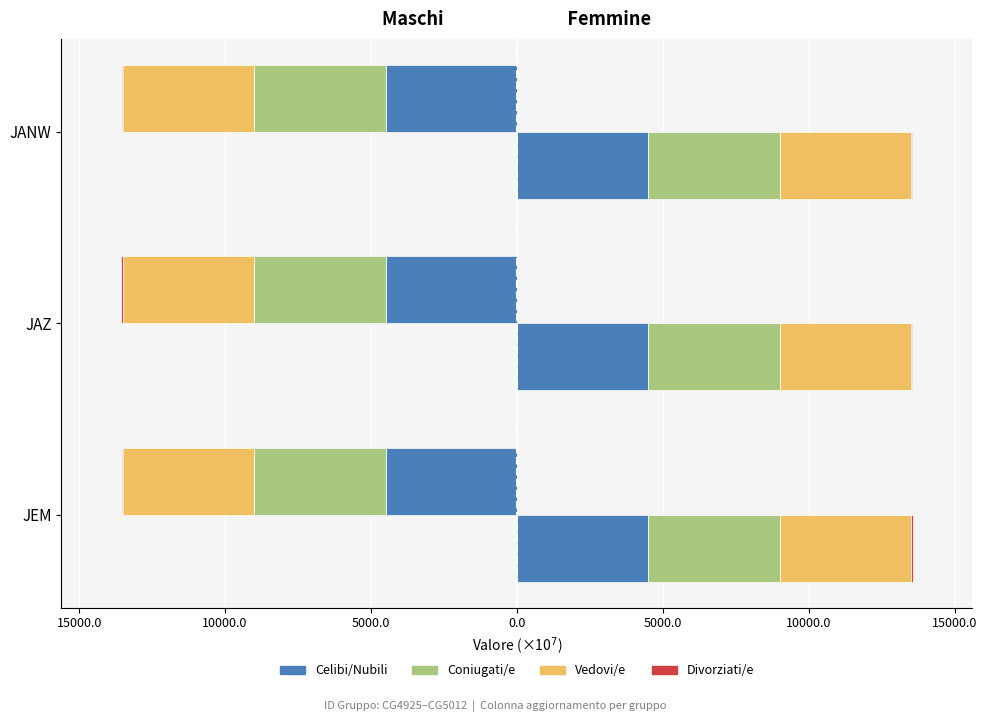

At how many categories does at least one series exceed -3962?

3